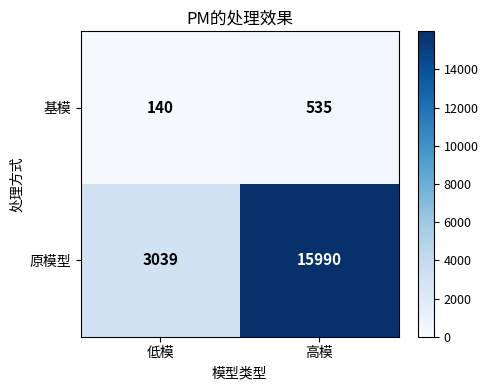

Is the value of 基模 at 高模 greater than the value of 原模型 at 低模?

No